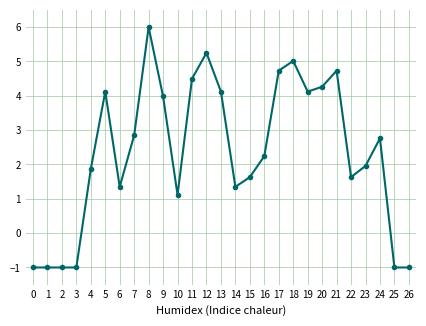

At which category does the chart reach its peak across all series?

8